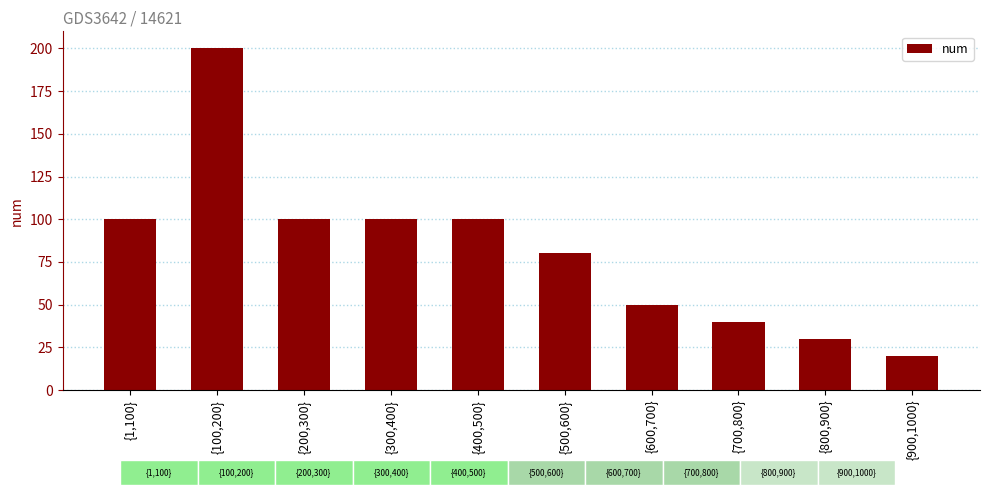

What is the average value?

82